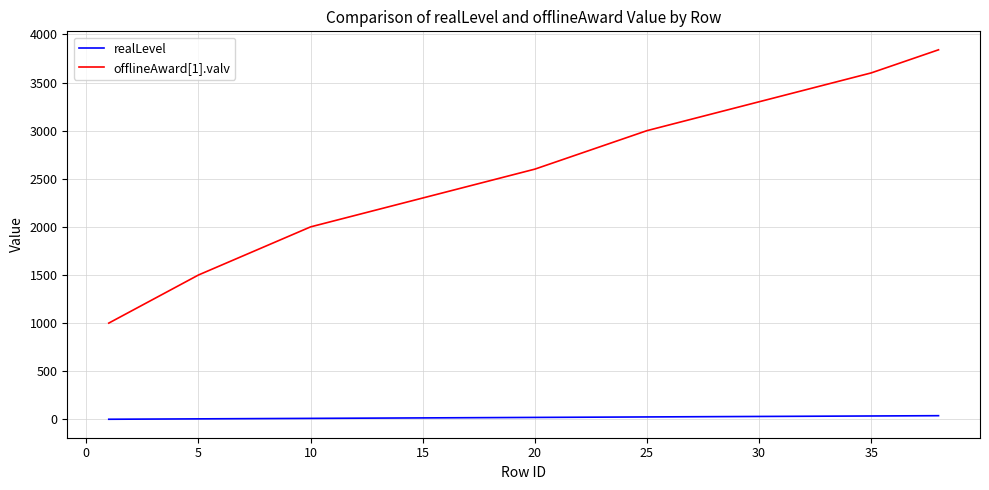

True or false: offlineAward[1].valv and realLevel intersect in this chart.

False